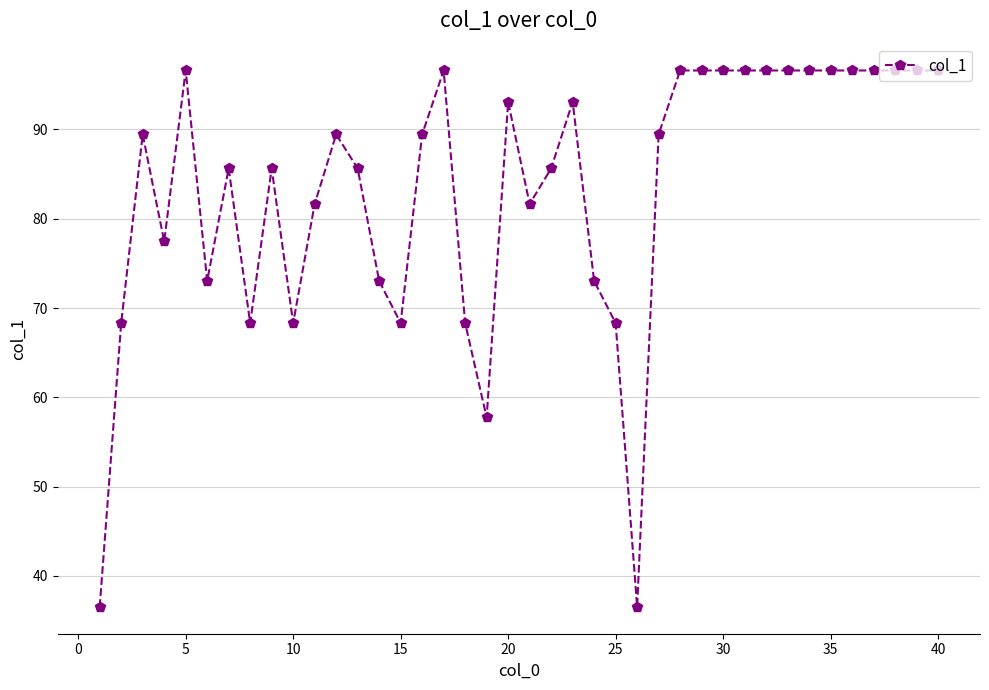

What is the greatest value displayed?

96.6